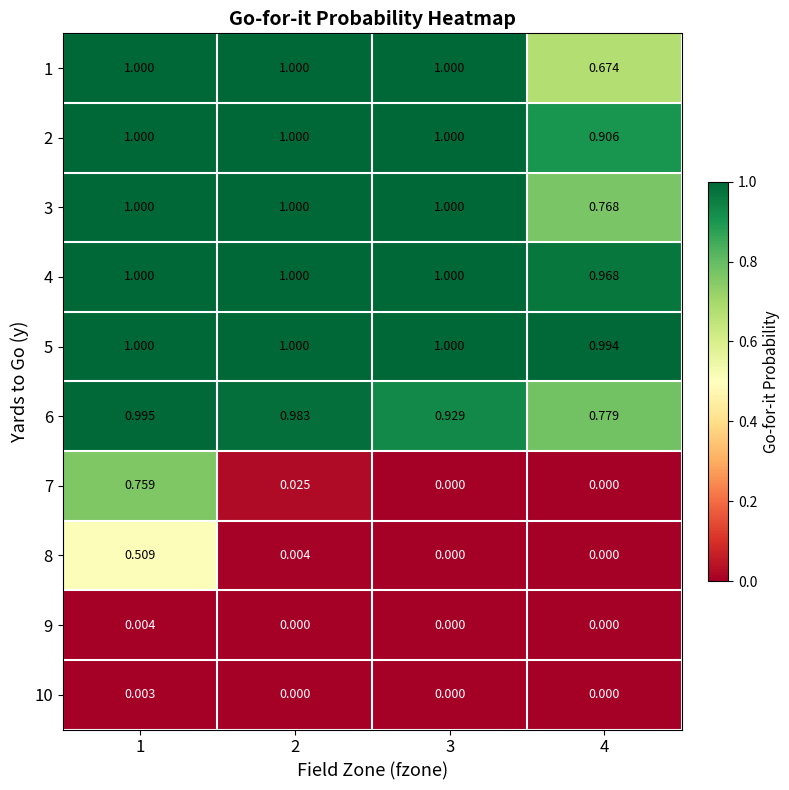

What is the total value across all series at 4?

5.1